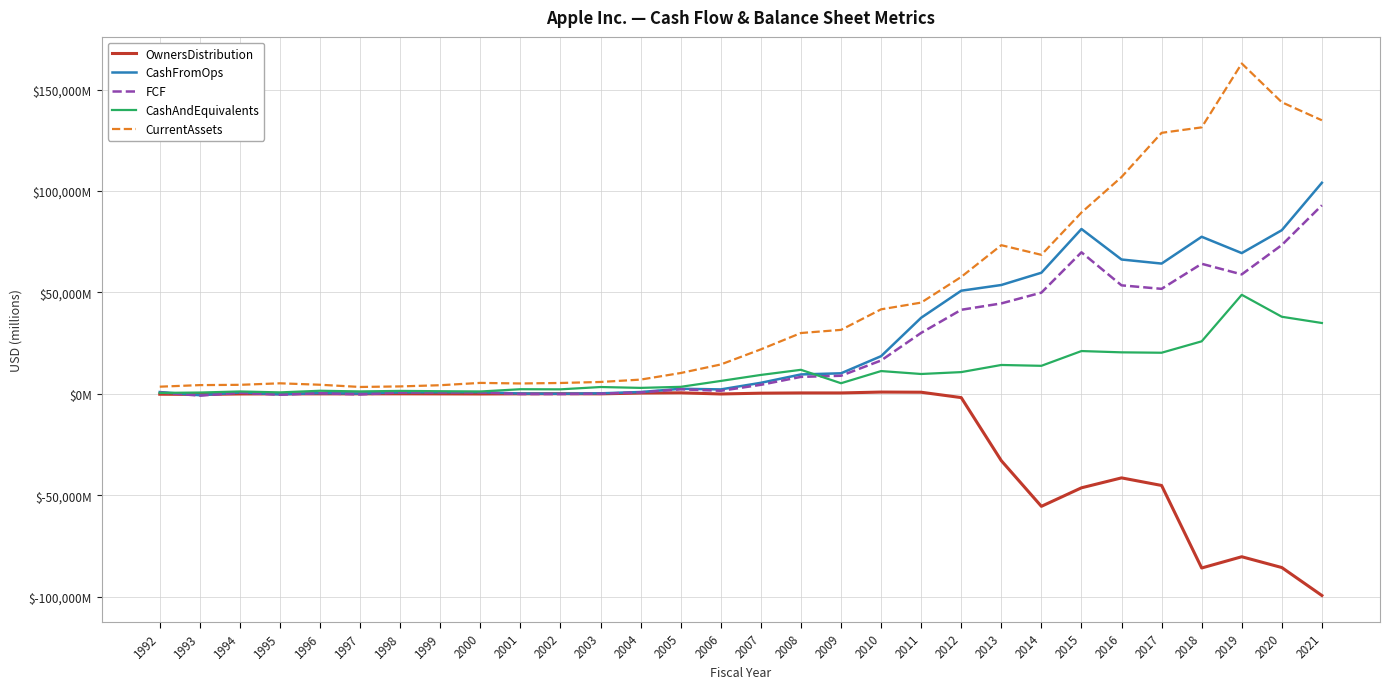

List the series in order of their peak value, lowest first.

OwnersDistribution, CashAndEquivalents, FCF, CashFromOps, CurrentAssets